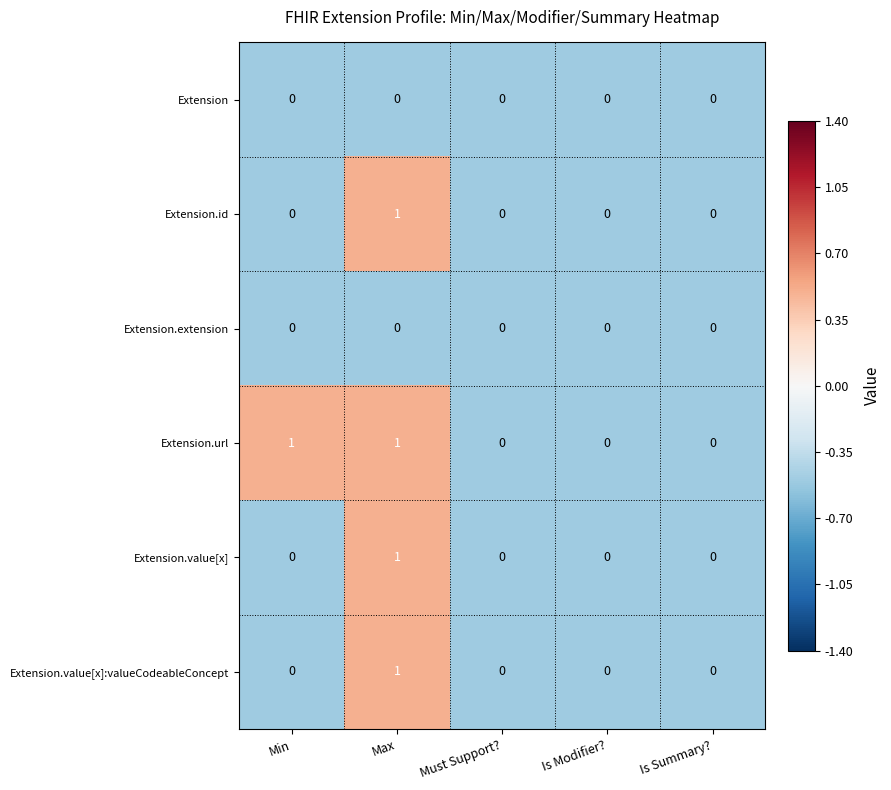

At which label does Extension.id reach its peak?

Max